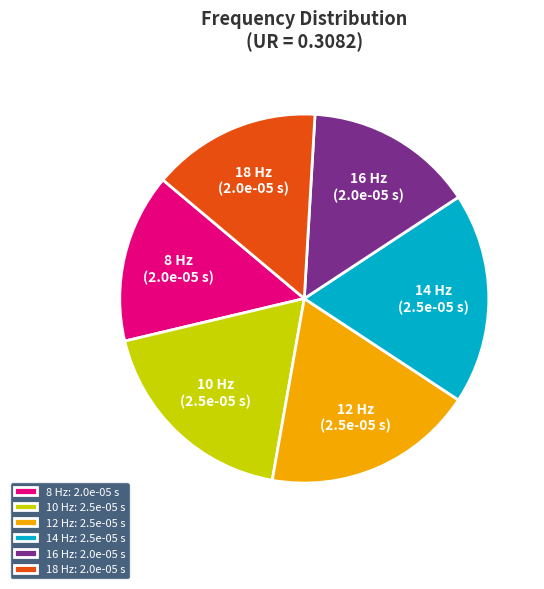

Does any single category account for the majority?

No